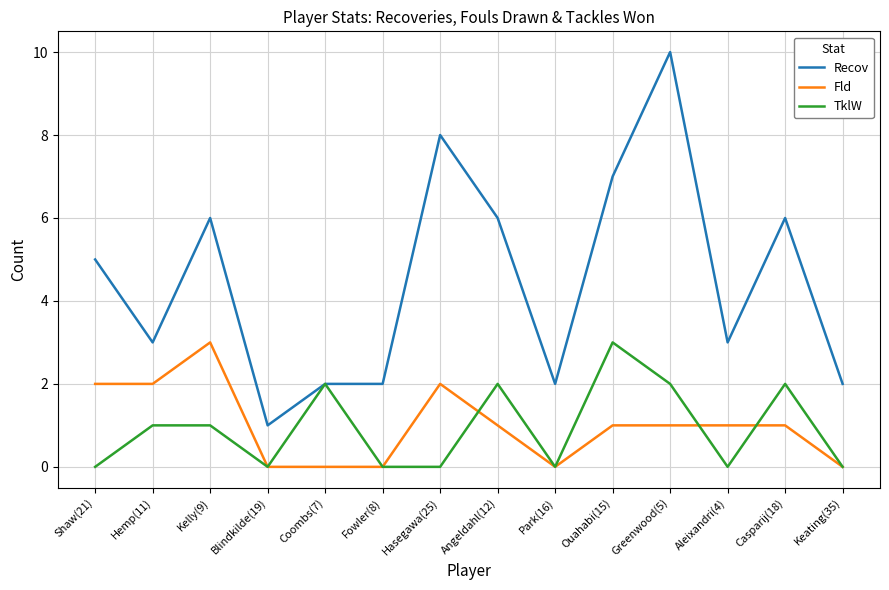

Reading right to left, list all the values displayed in this chart.

Recov: 2	6	3	10	7	2	6	8	2	2	1	6	3	5
Fld: 0	1	1	1	1	0	1	2	0	0	0	3	2	2
TklW: 0	2	0	2	3	0	2	0	0	2	0	1	1	0